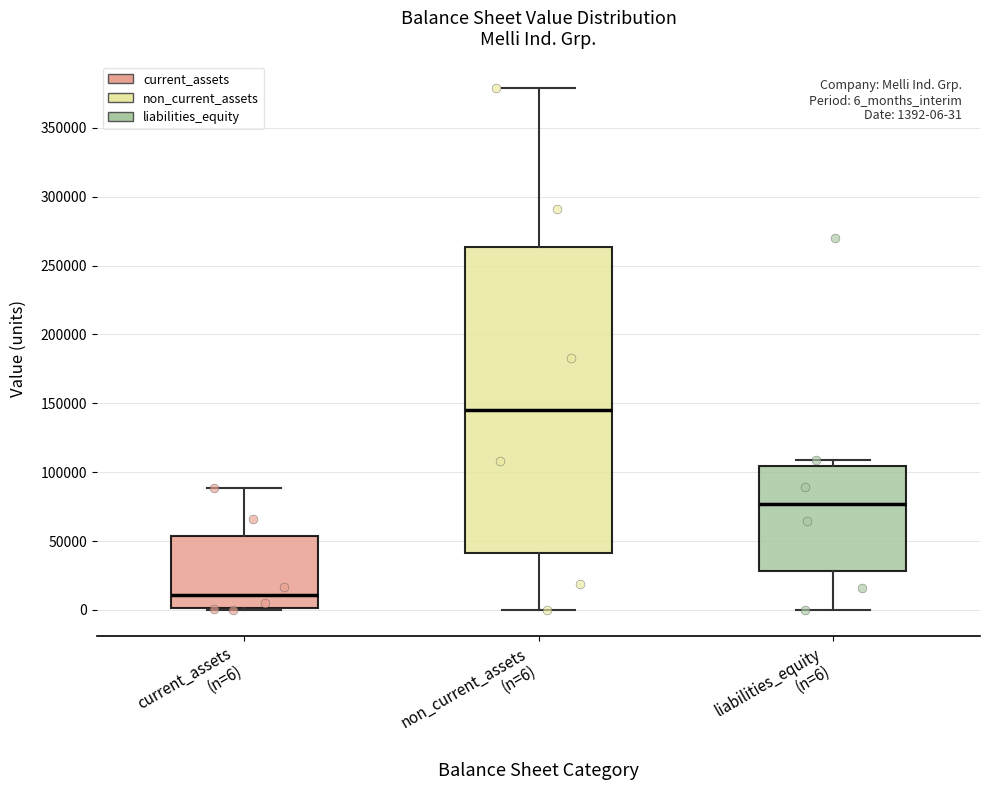

Which box has the lowest median line?

current_assets (n=6)